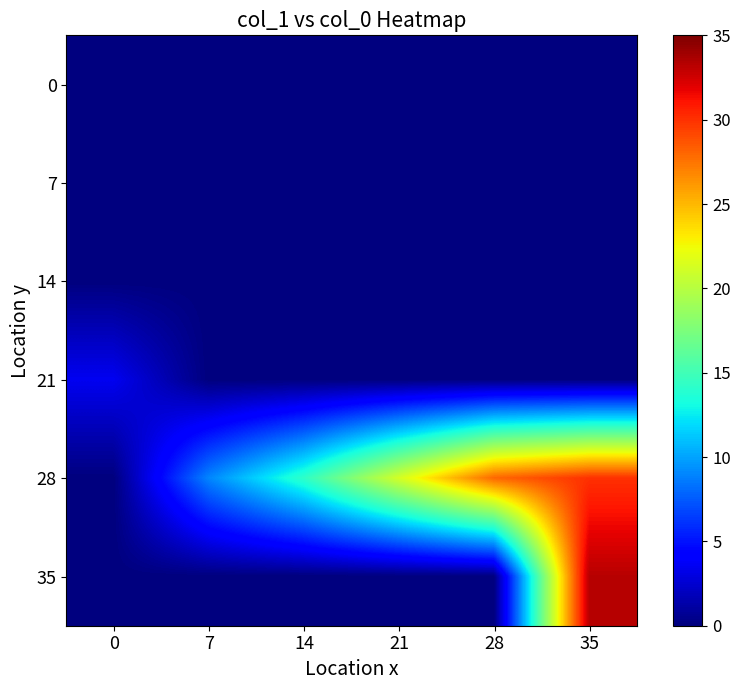

What is the greatest value displayed?

33.3